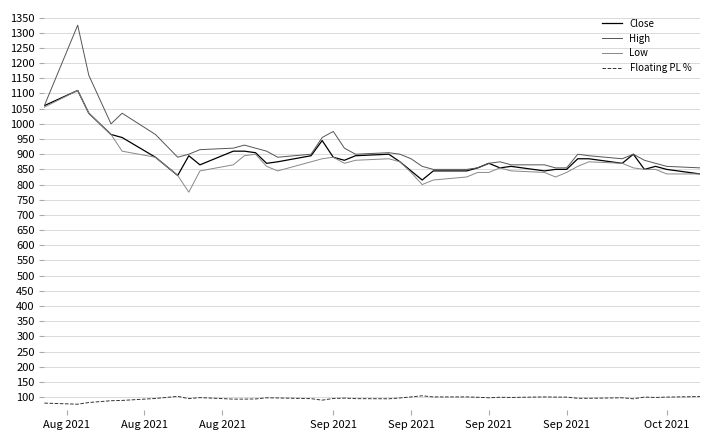

Which series has the largest range (max minus min)?

High